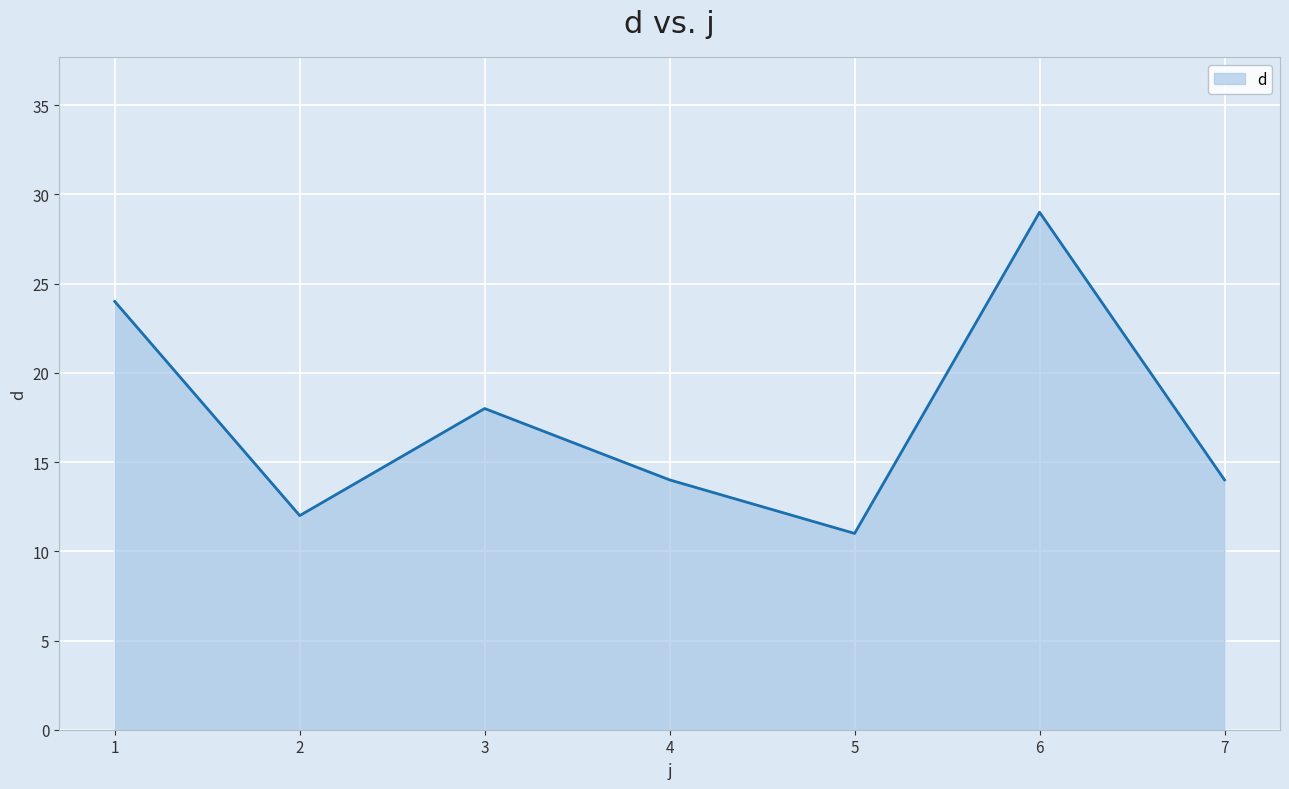

What is the sum of the values at 1 and 7?

38